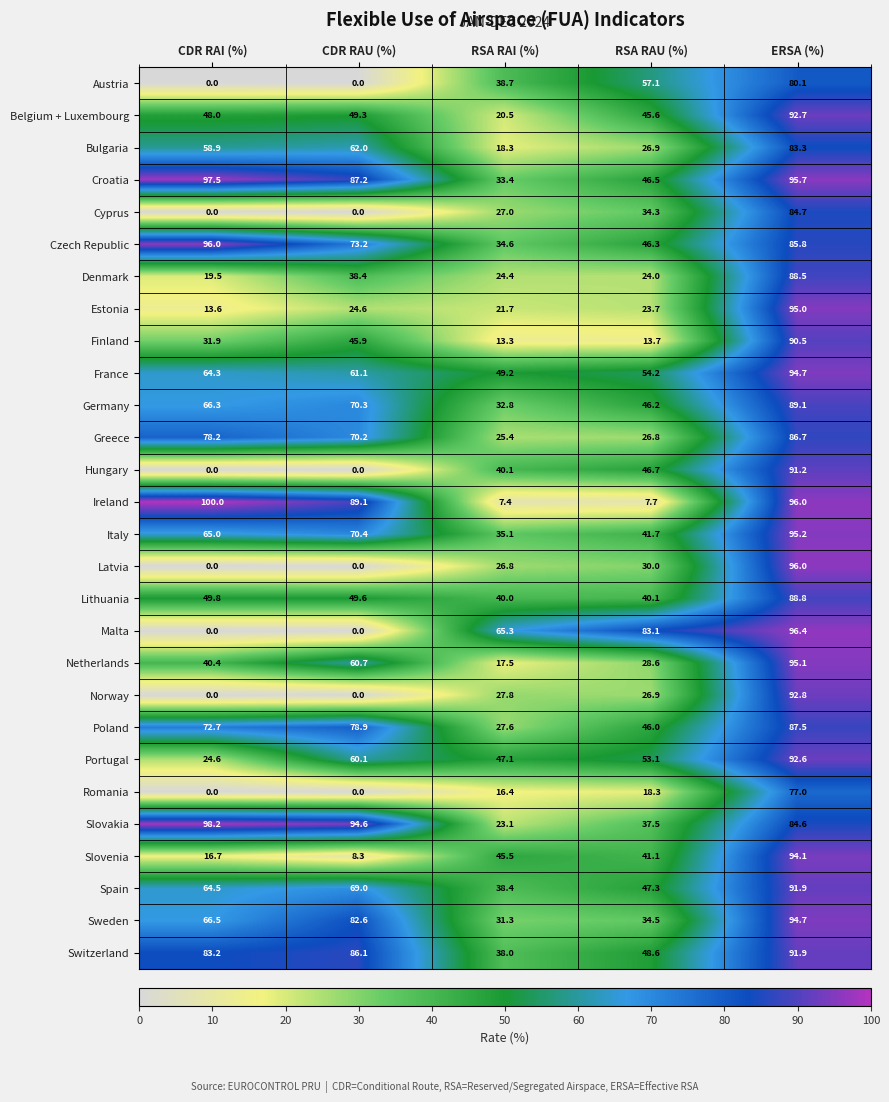

At which label does Poland first exceed 72?

CDR RAI (%)